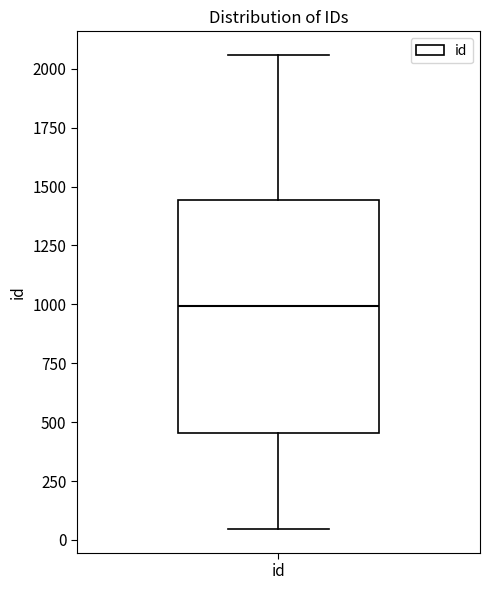

Where does the upper whisker of the box for id end on the y-axis? The values are not printed on the chart, so give them approximately, as read against the axis.

2050